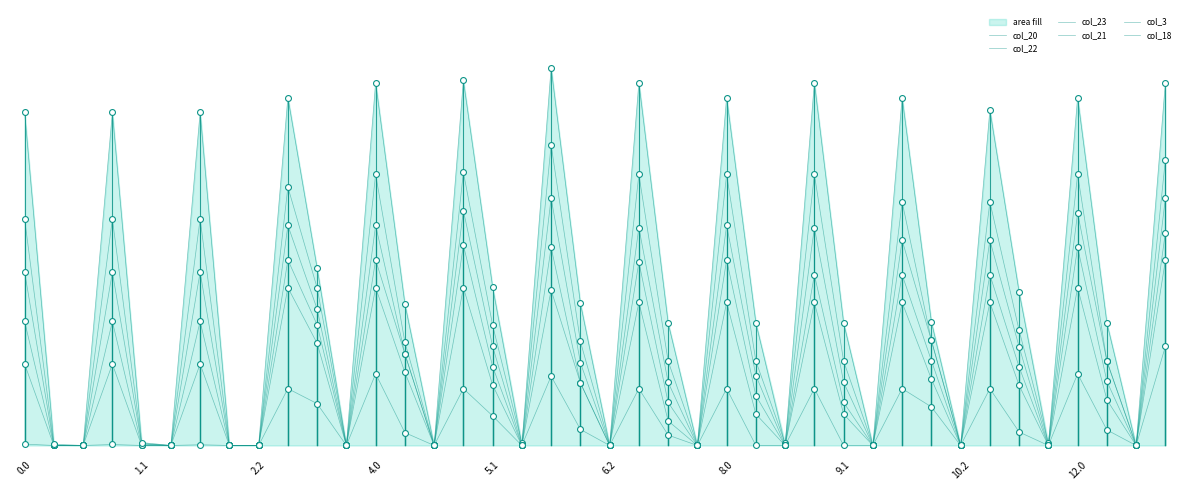

Which series reaches the maximum Y coordinate?

col_18